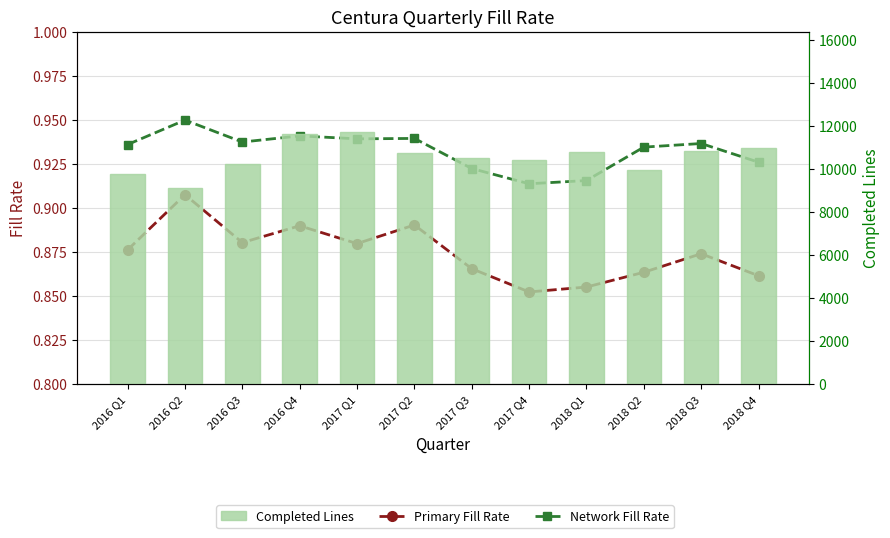

Reading left to right, transcribe all the data shown in this chart.

Primary Fill Rate: 2016 Q1=0.9	2016 Q2=0.9	2016 Q3=0.9	2016 Q4=0.9	2017 Q1=0.9	2017 Q2=0.9	2017 Q3=0.9	2017 Q4=0.9	2018 Q1=0.9	2018 Q2=0.9	2018 Q3=0.9	2018 Q4=0.9
Network Fill Rate: 2016 Q1=0.9	2016 Q2=0.9	2016 Q3=0.9	2016 Q4=0.9	2017 Q1=0.9	2017 Q2=0.9	2017 Q3=0.9	2017 Q4=0.9	2018 Q1=0.9	2018 Q2=0.9	2018 Q3=0.9	2018 Q4=0.9
Completed Lines: 2016 Q1=9768.0	2016 Q2=9103.0	2016 Q3=10218.0	2016 Q4=11643.0	2017 Q1=11700.0	2017 Q2=10756.0	2017 Q3=10498.0	2017 Q4=10419.0	2018 Q1=10791.0	2018 Q2=9963.0	2018 Q3=10850.0	2018 Q4=10982.0